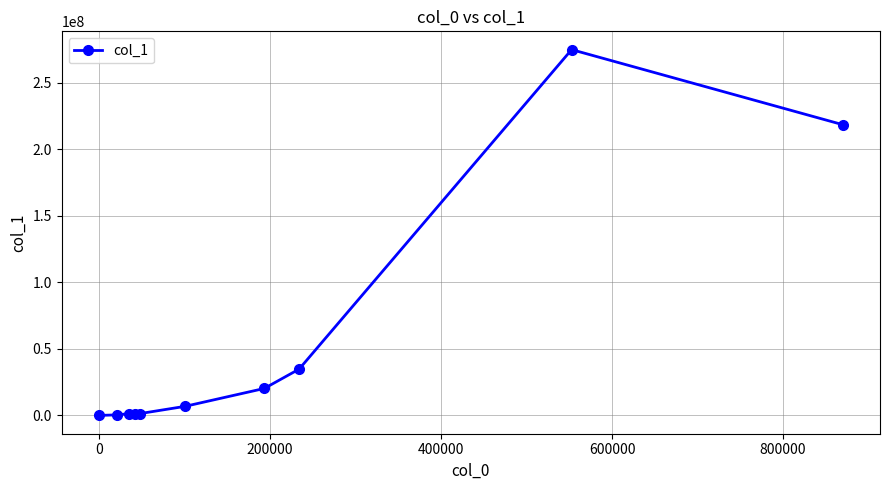

What is the greatest value displayed?

274819947